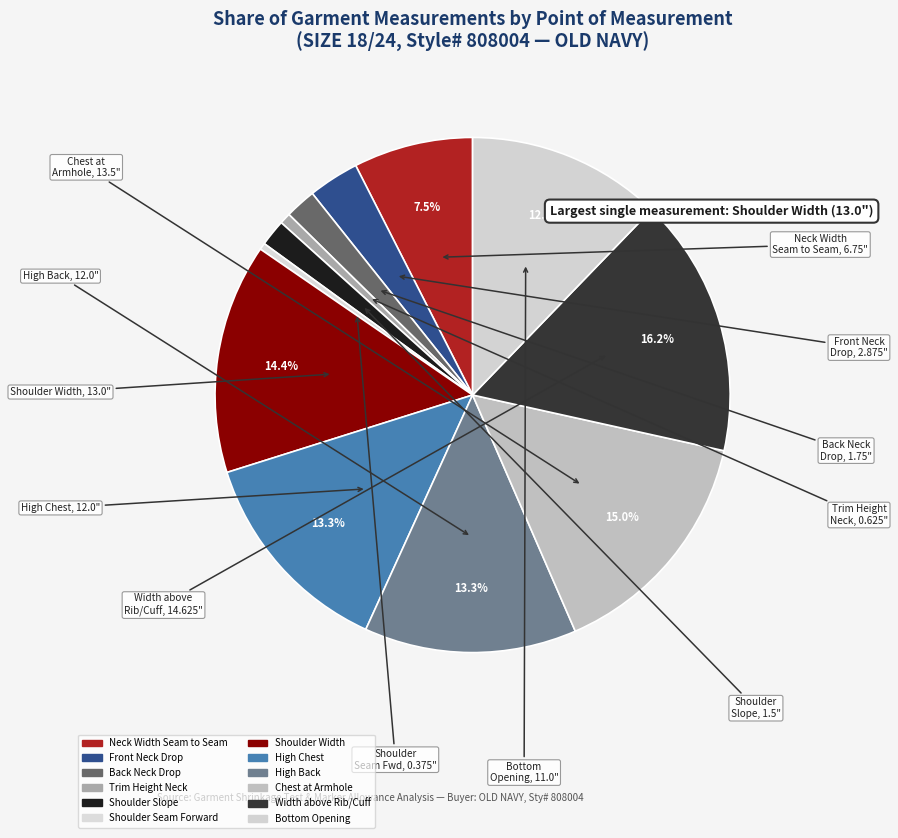

To the nearest percent, what percentage of the pie is Front Neck Drop?

3%